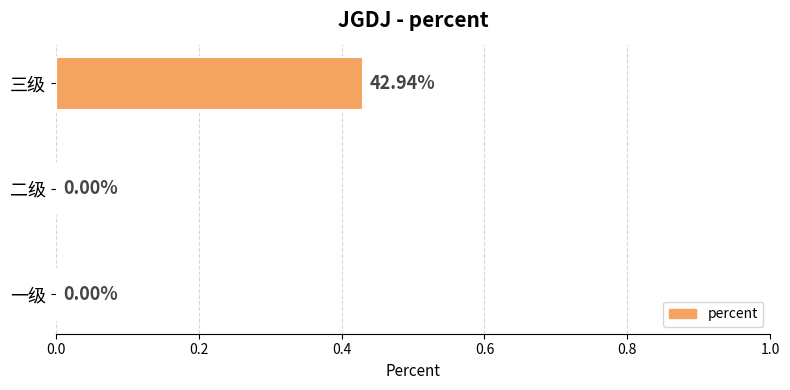

Between 三级 and 一级, which is larger?

三级